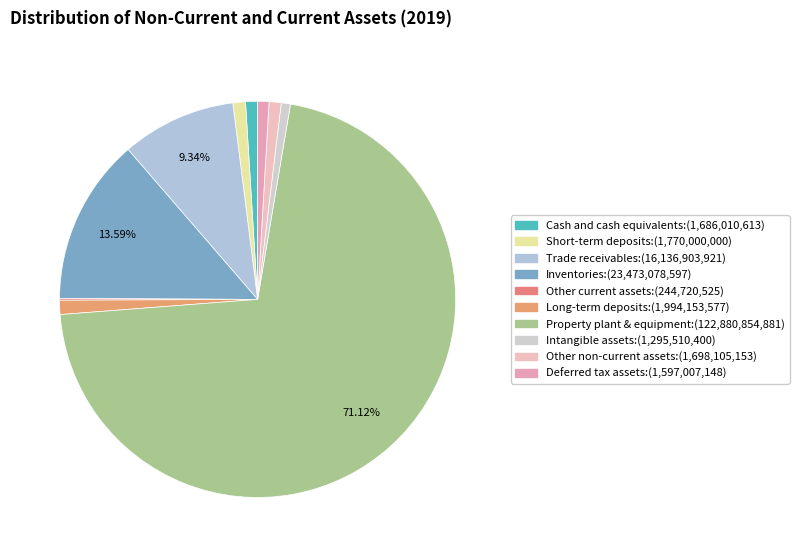

What is the largest slice in the pie chart?

Property plant & equipment